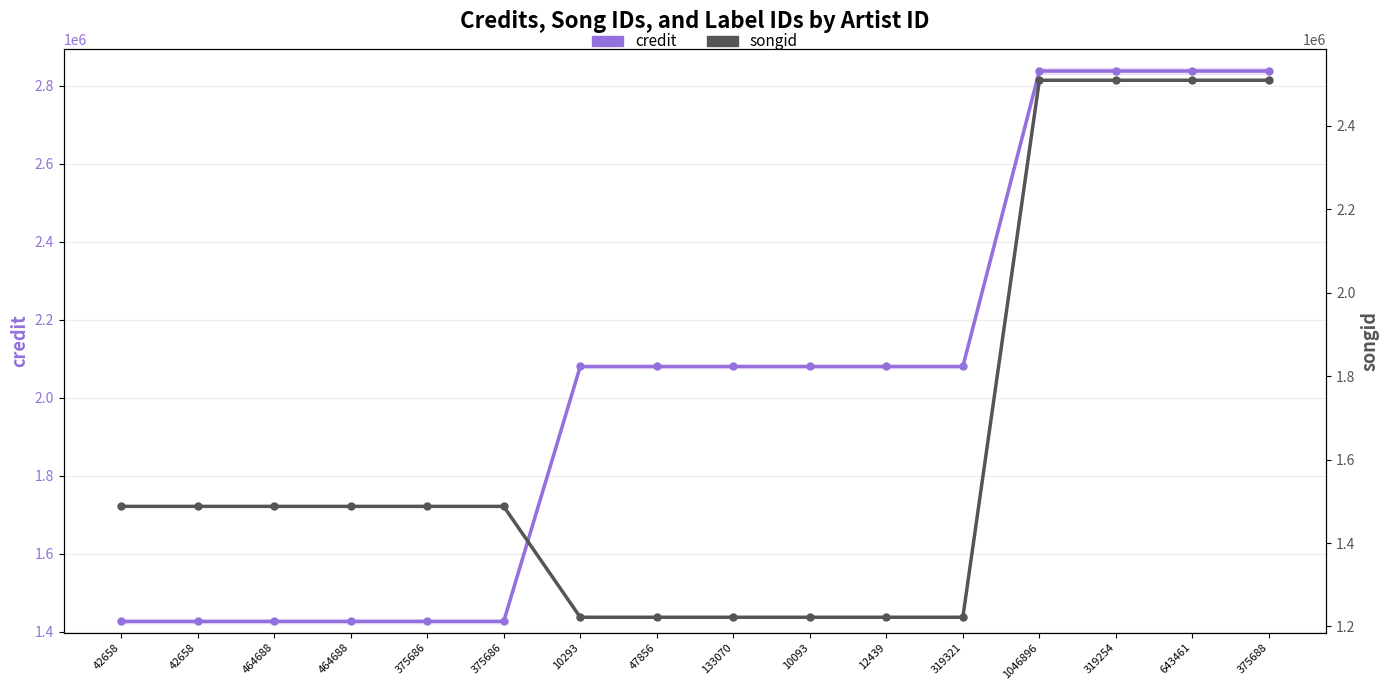

What is the difference between the credit values at 12439 and 375686?

653367